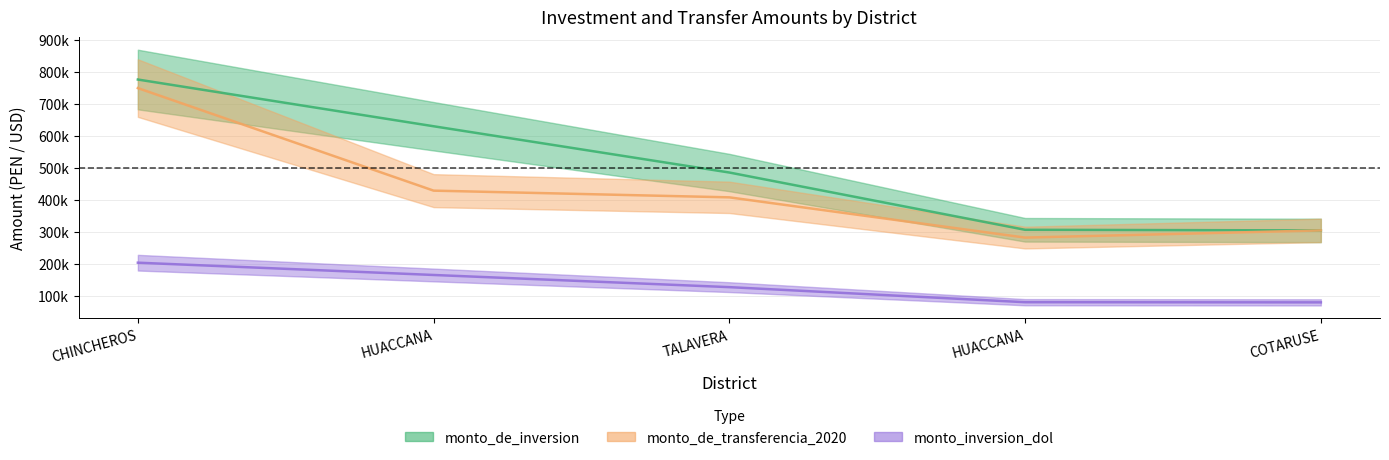

How many data points does each series have?

5